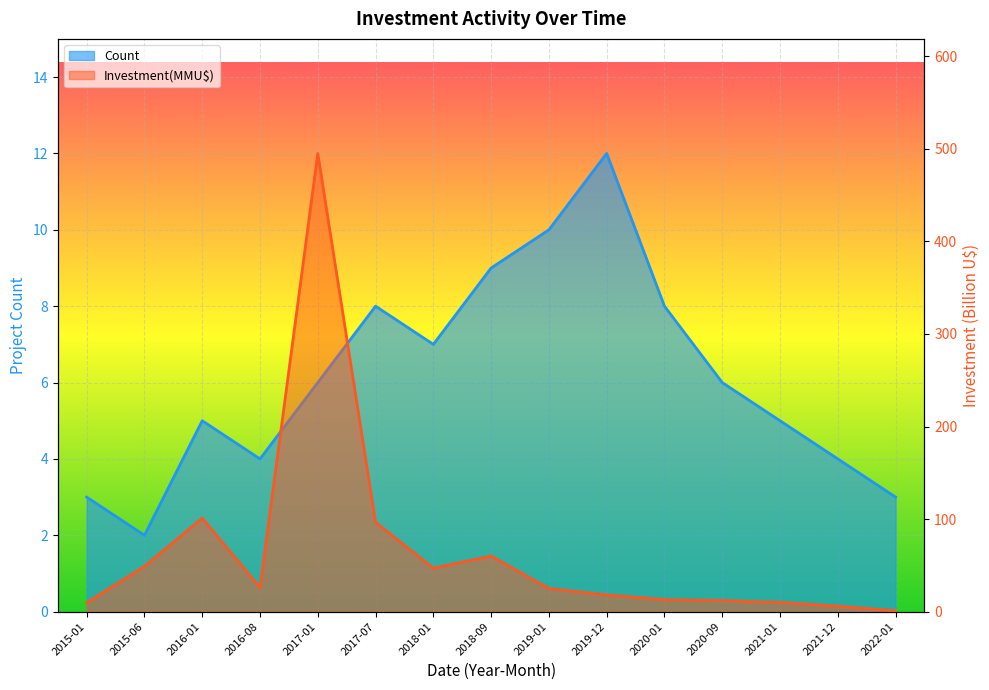

What is the label of the 14th point from the left?

2021-12